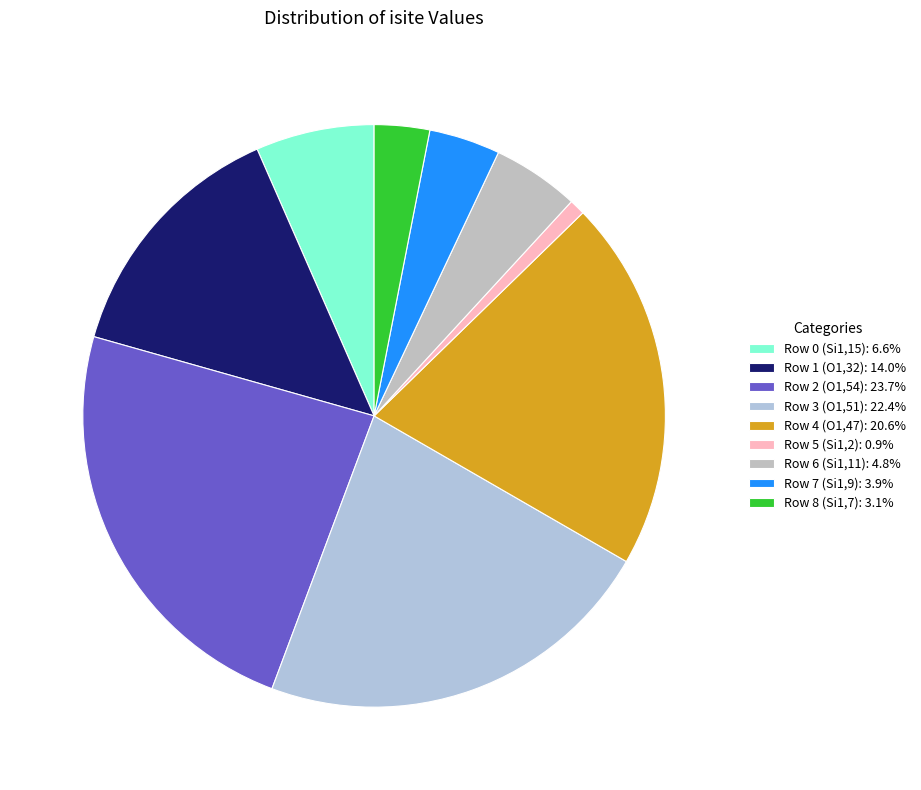

Which slice is the smallest?

Row 5 (Si1,2)